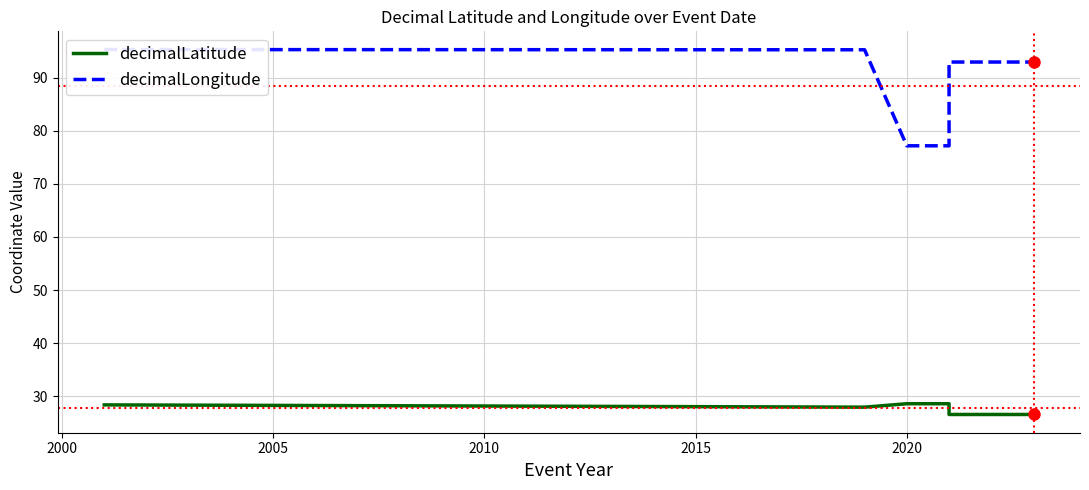

What is the average value of the decimalLongitude series?

88.5